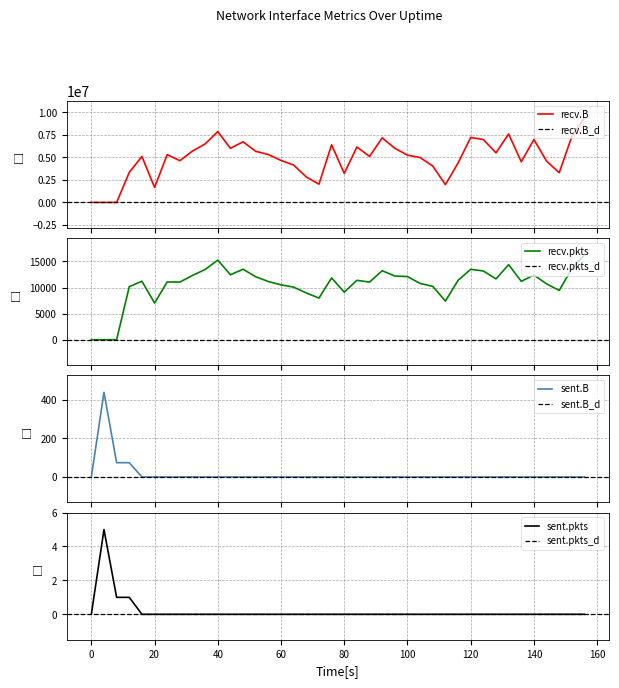

How many interior local peaks does the sent.pkts series have?

1